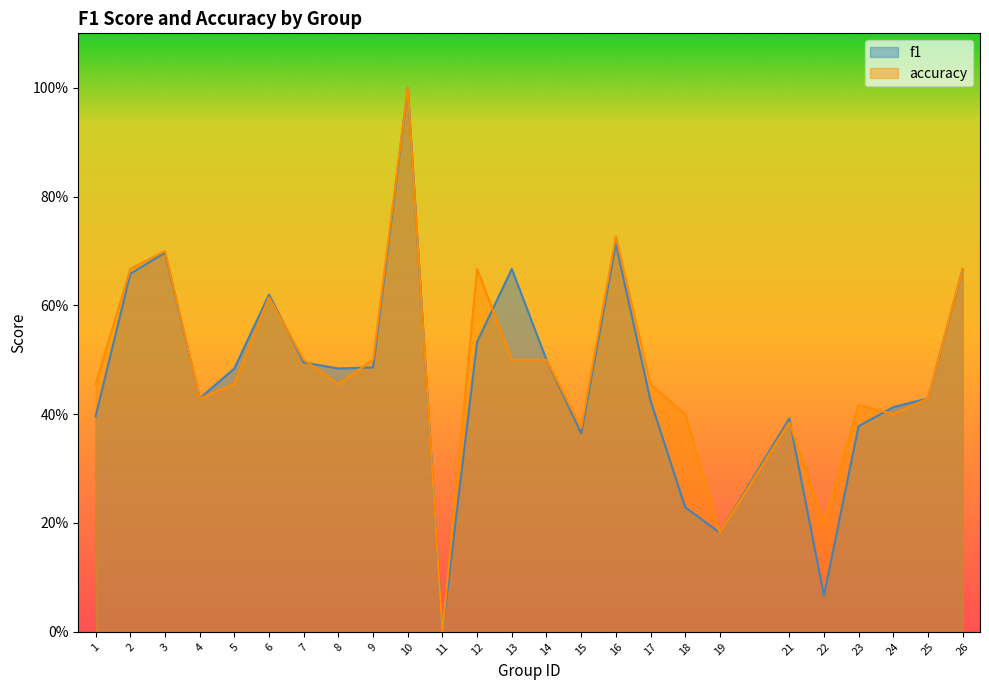

The value of accuracy at 13 is 0.5. True or false?

True